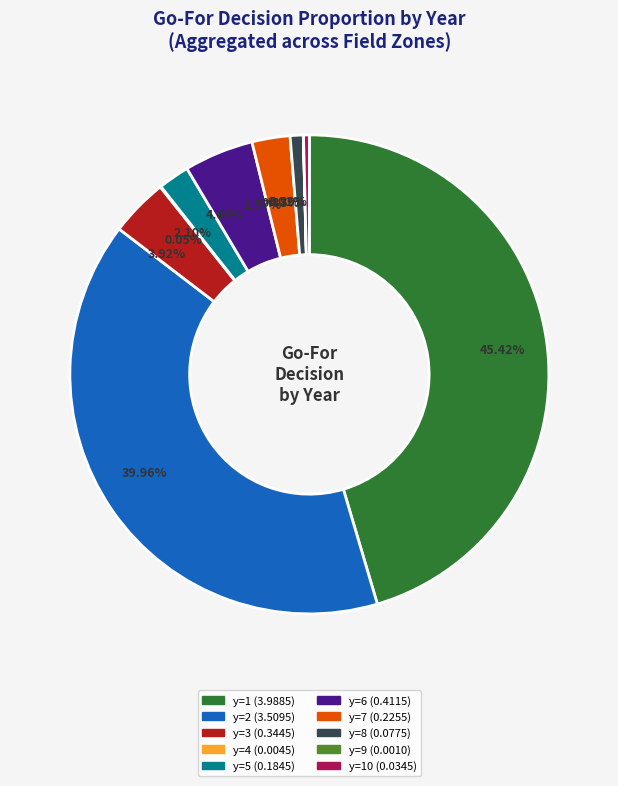

Is there a majority slice in this chart?

No